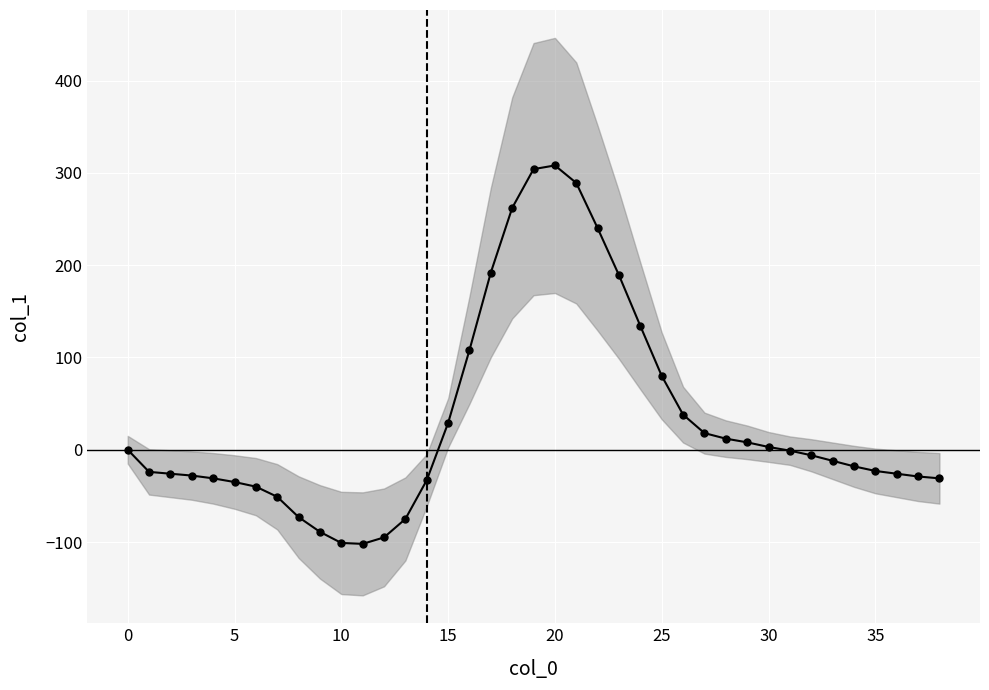

Is this an area chart (filled region under the line)?

No